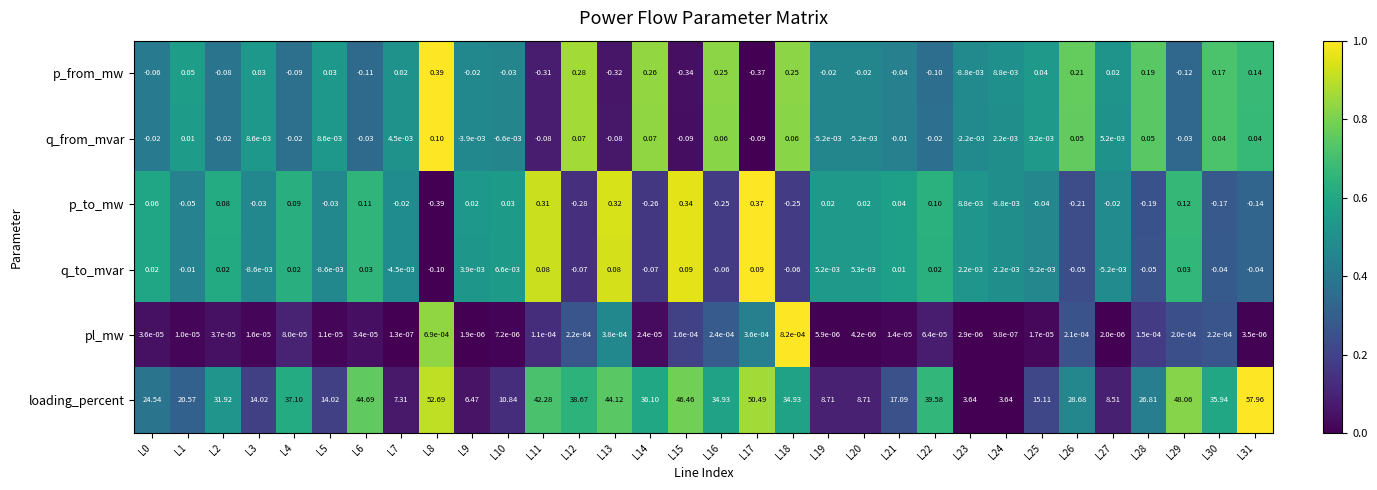

Which series changed the most between L1 and L21?

loading_percent